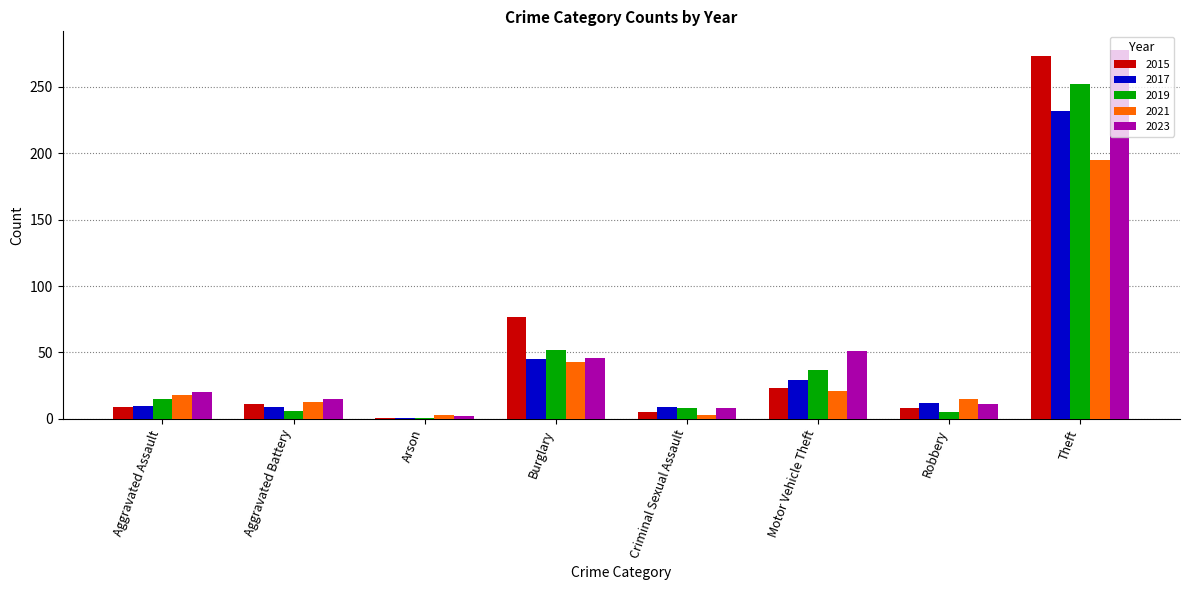

Where is 2021 nearest to the value 99?

Burglary